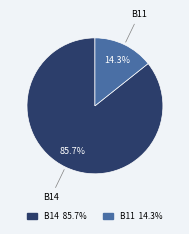

True or false: B11 accounts for 14% of the total.

True